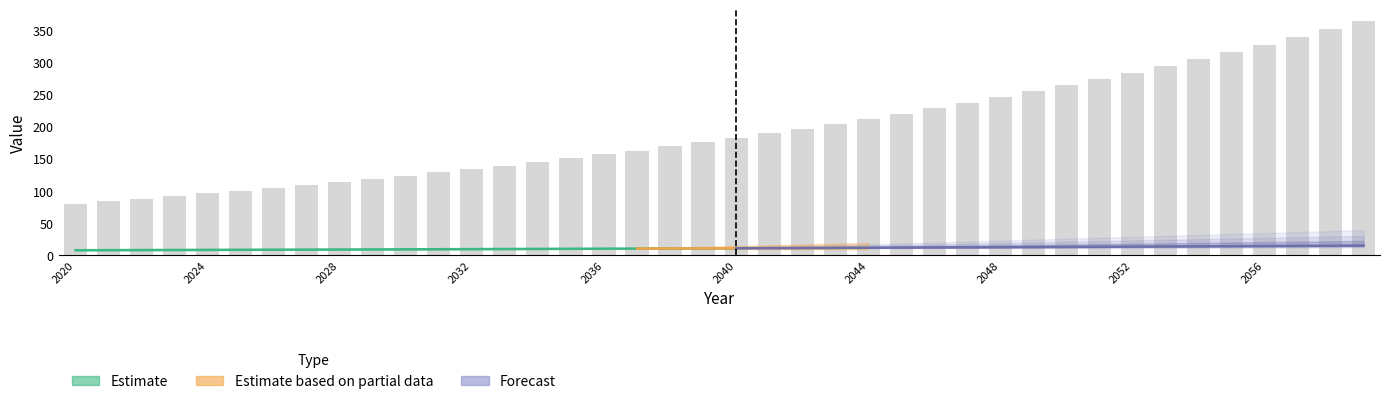

What is the approximate value at 2036?

156.6